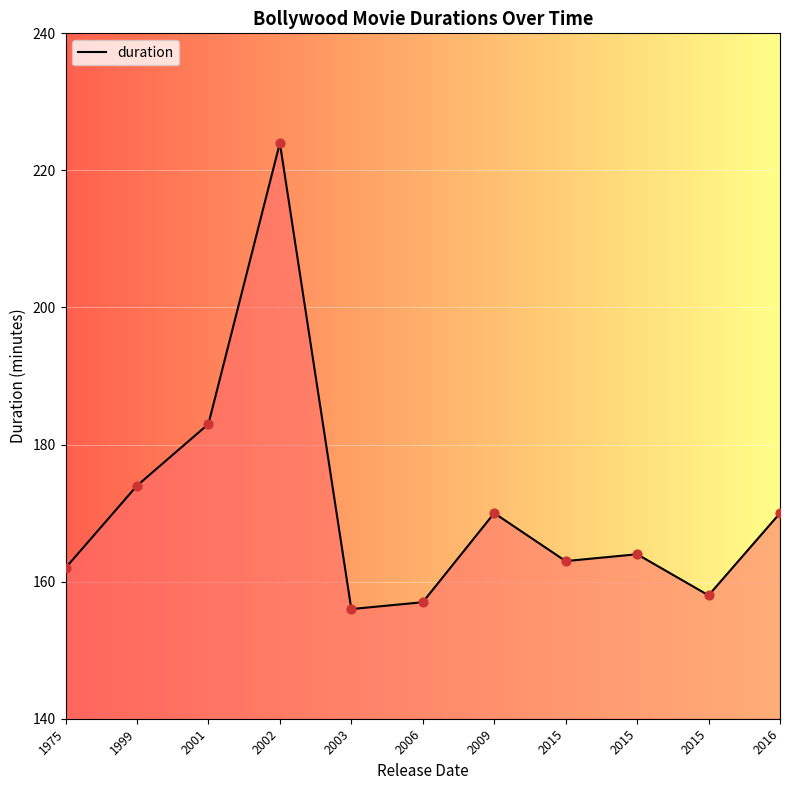

Which has a higher value, 2016 or 2015?

2016